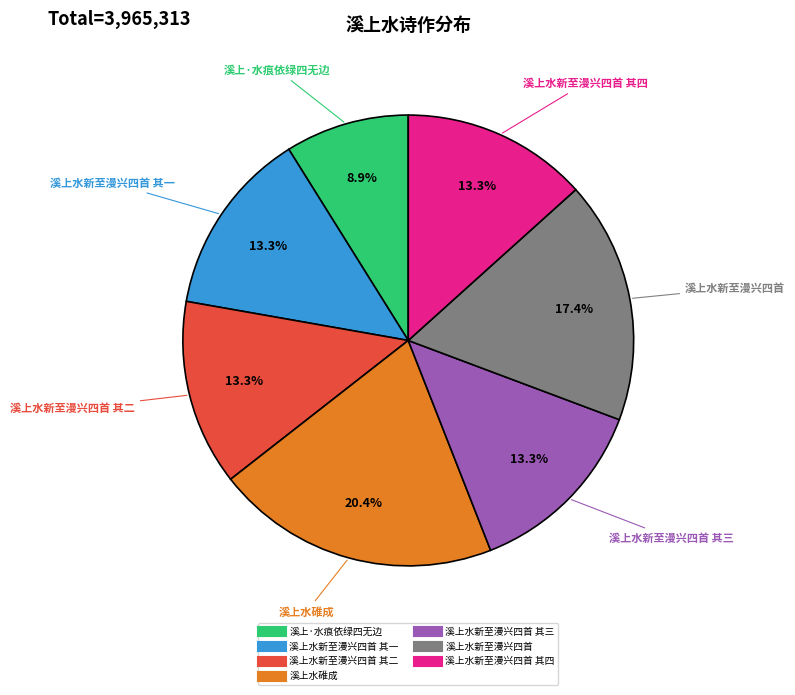

Is there a majority slice in this chart?

No